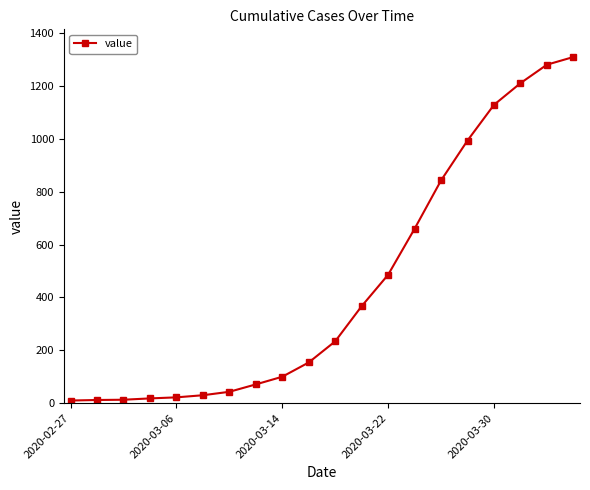

What is the average value?

449